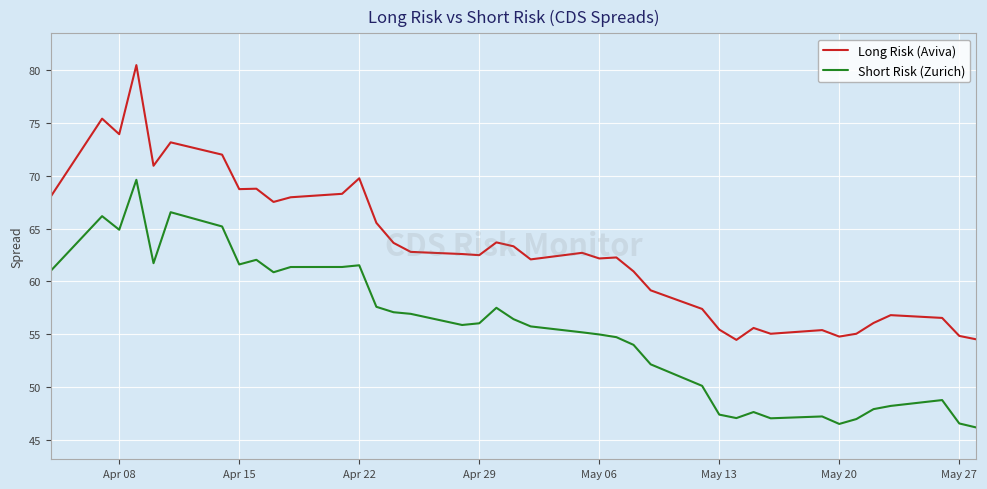

Which series has the largest range (max minus min)?

Long Risk (Aviva)